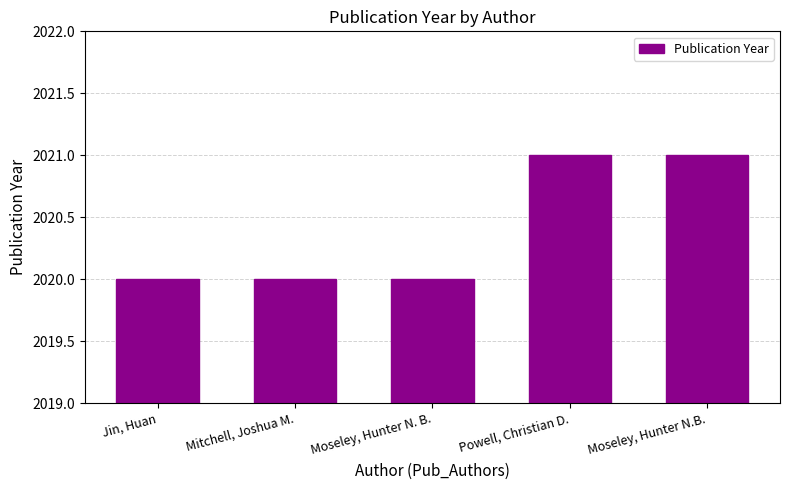

What is the sum of the values at Jin, Huan and Moseley, Hunter N. B.?

4040